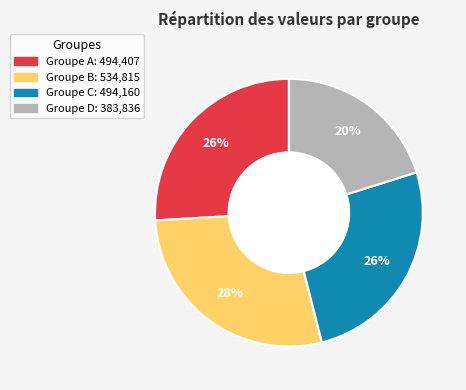

Does any single category account for the majority?

No